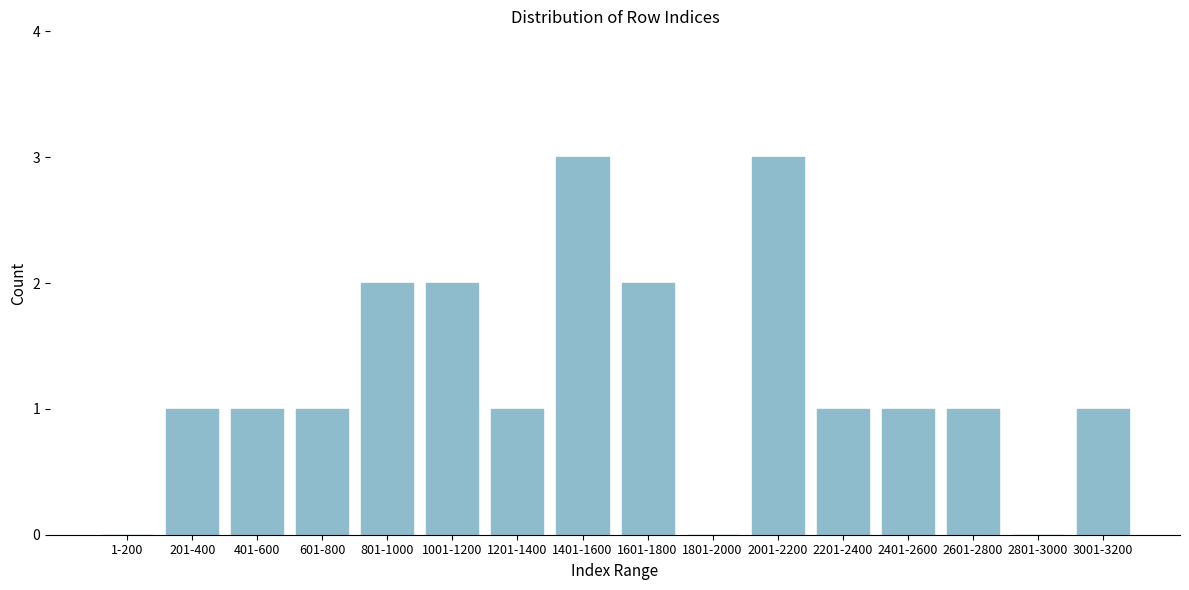

Reading right to left, transcribe all the data shown in this chart.

3001-3200=1	2801-3000=0	2601-2800=1	2401-2600=1	2201-2400=1	2001-2200=3	1801-2000=0	1601-1800=2	1401-1600=3	1201-1400=1	1001-1200=2	801-1000=2	601-800=1	401-600=1	201-400=1	1-200=0